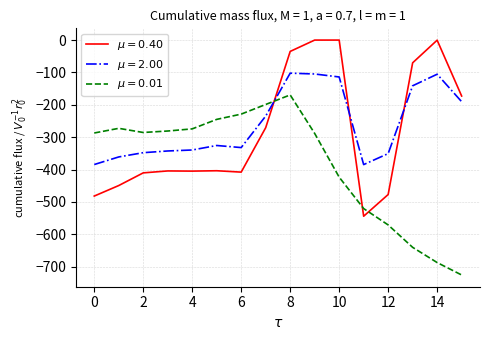

What is the minimum value shown in the chart?

-725.8